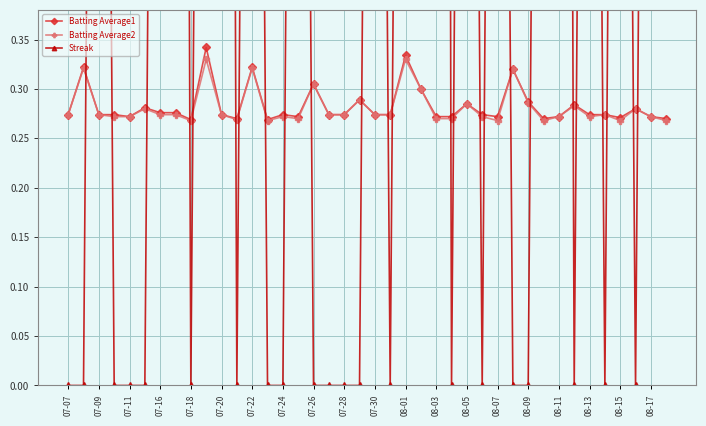

True or false: Batting Average2 has a value of 0.5 at 07-22.

False